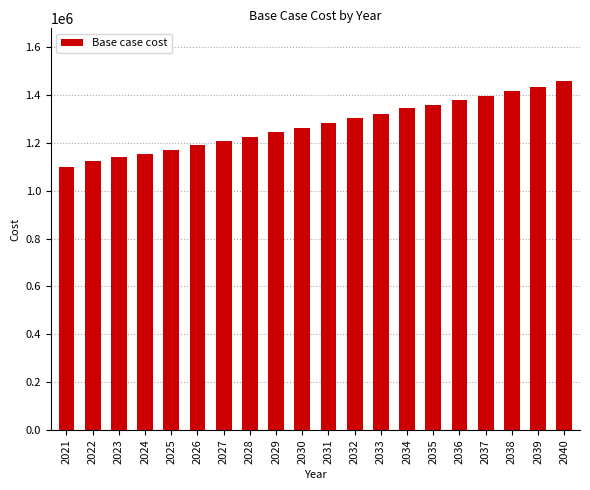

How many values are below 1282167?

10